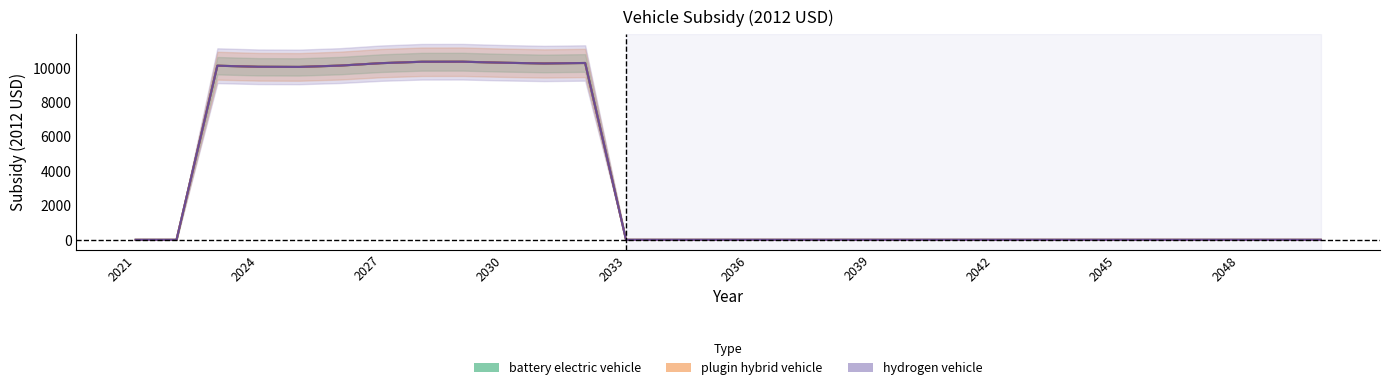

How many positive values does the hydrogen vehicle series have?

10